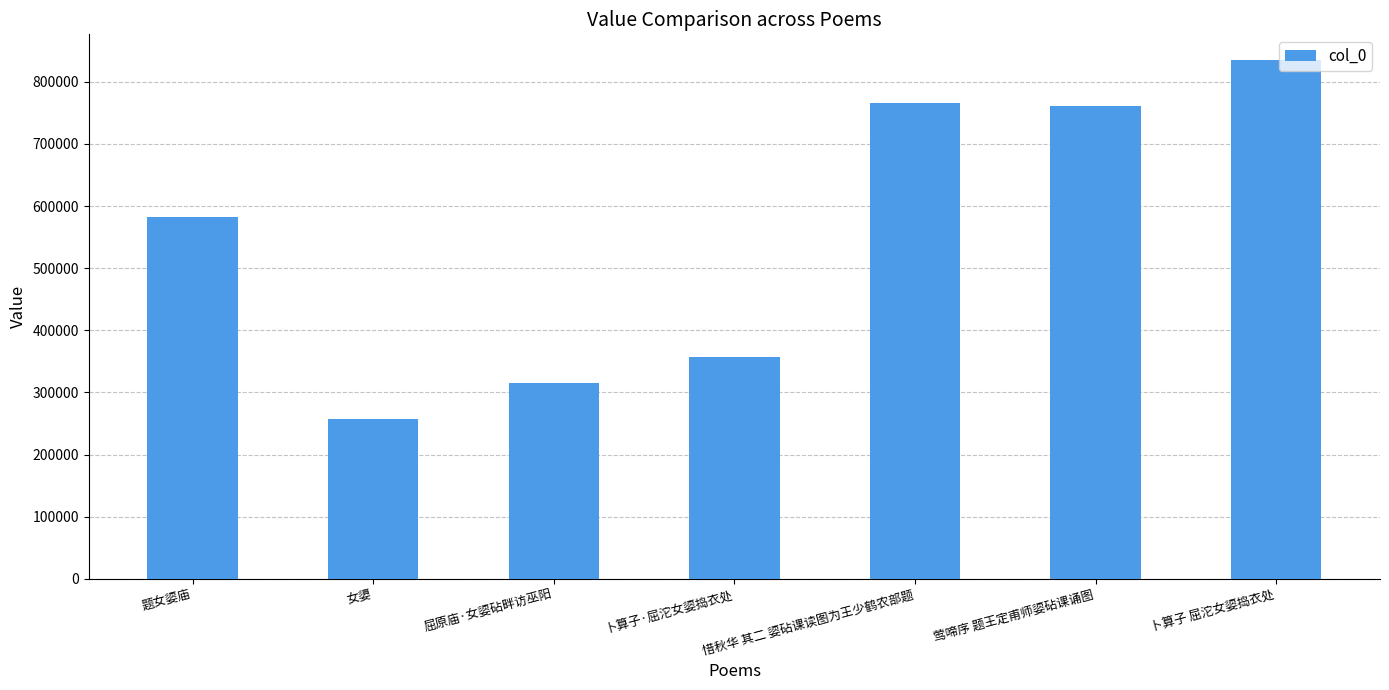

Are the bars horizontal?

No